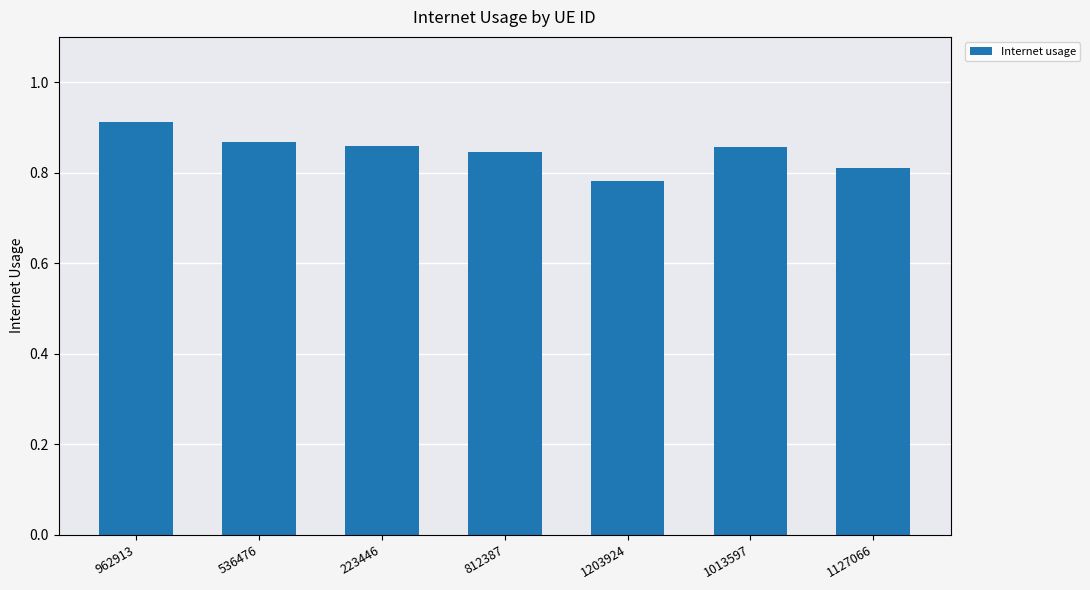

What is the difference between the second highest and minimum values?

0.1